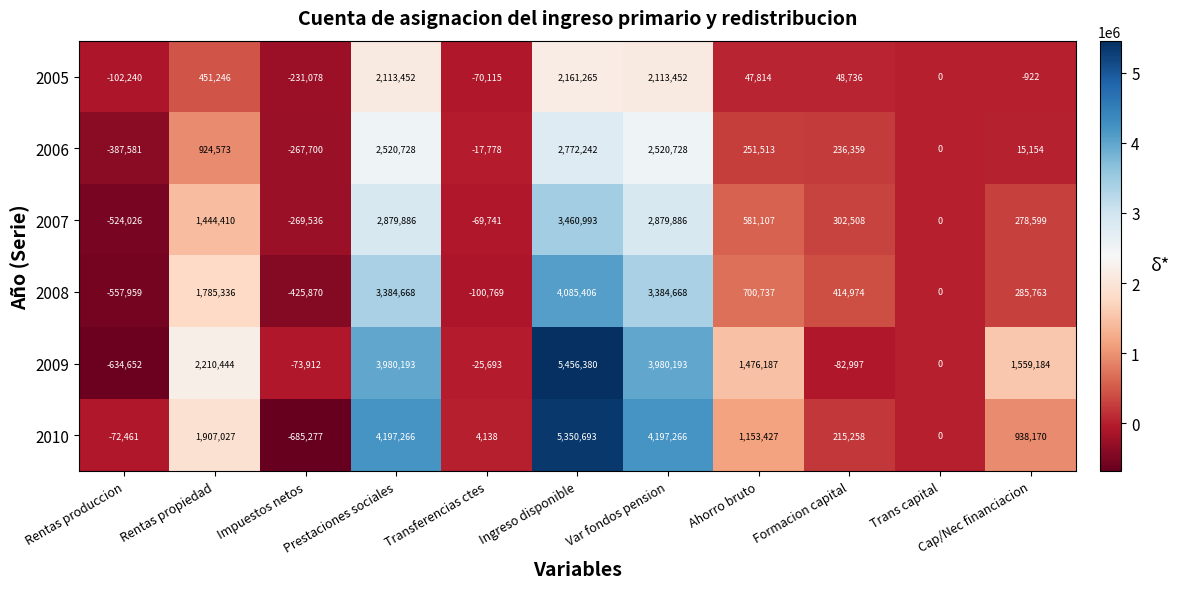

Which series has the widest spread of values?

2009